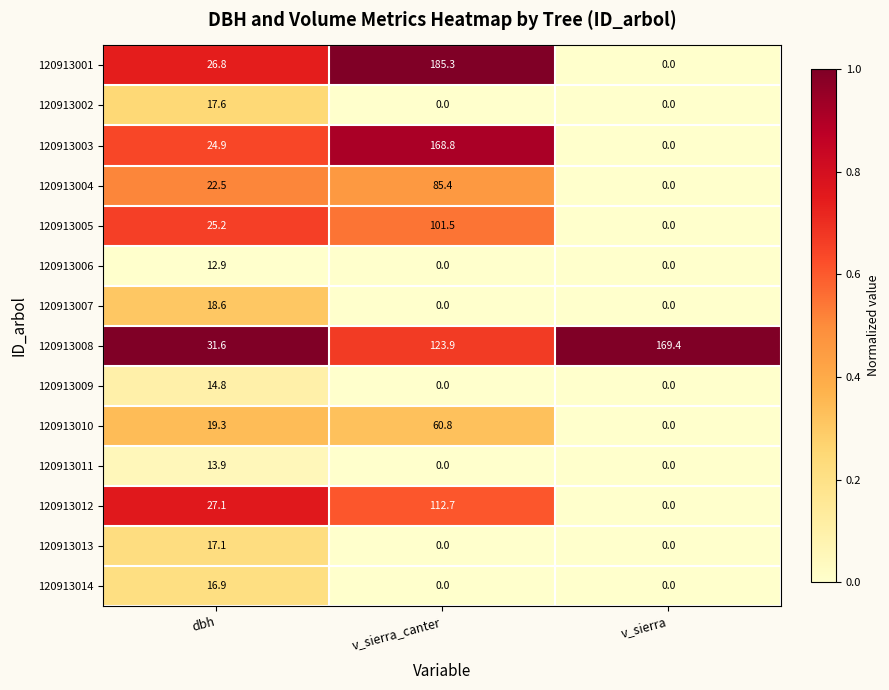

At which label is 120913001 closest to 92?

dbh